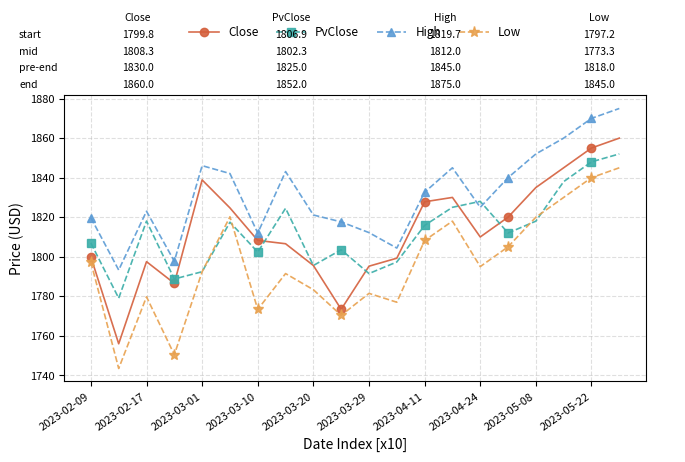

True or false: High has more than 0 points higher than both neighbors.

True